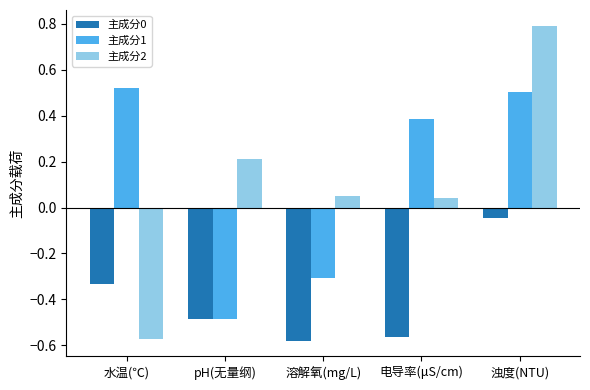

The value of 主成分2 at pH(无量纲) is 0.2. True or false?

True